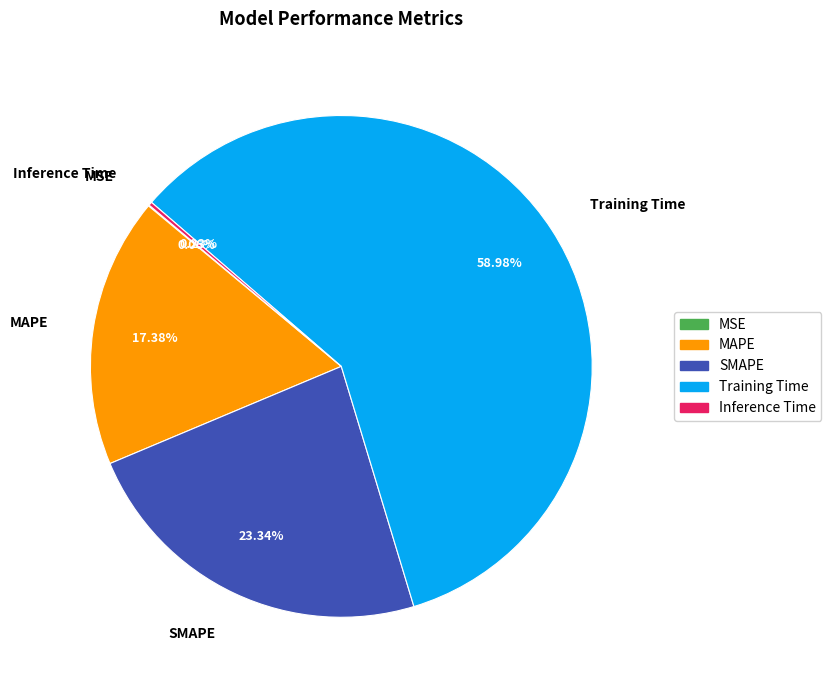

To the nearest percent, what percentage of the pie is Training Time?

59%